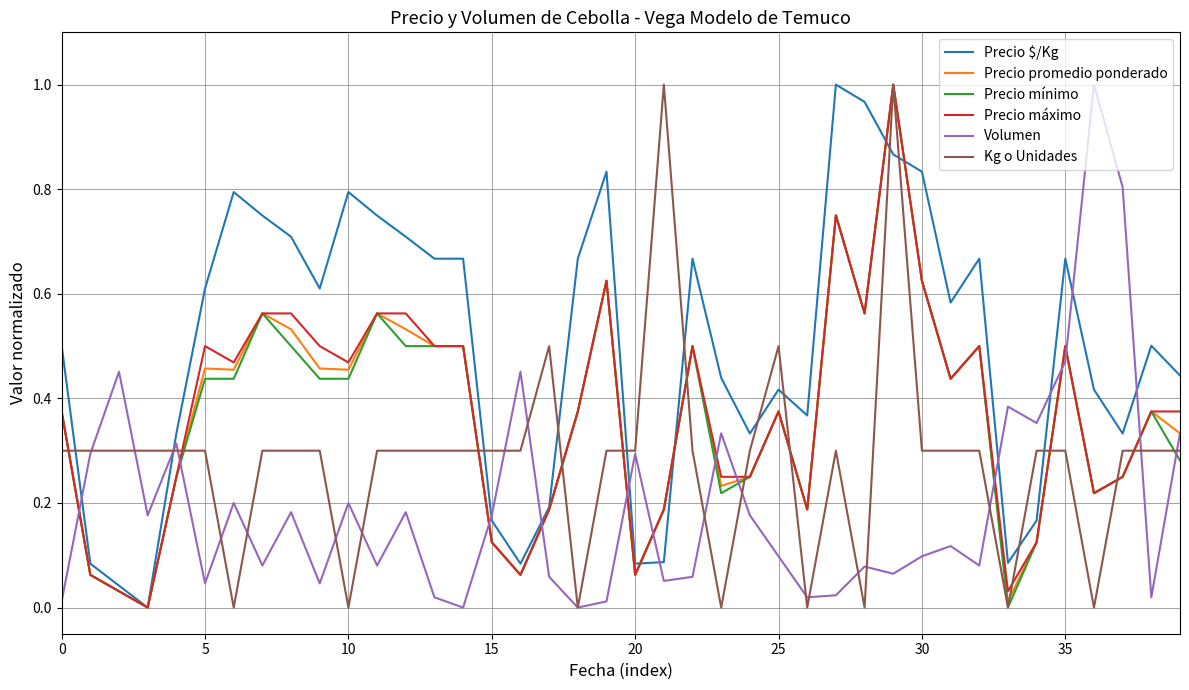

Which series has the largest total across all categories?

Precio $/Kg